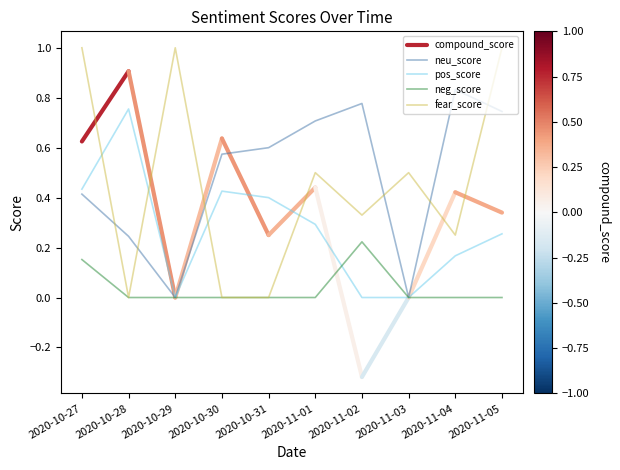

The value of neu_score at 2020-10-28 is 0.4. True or false?

False